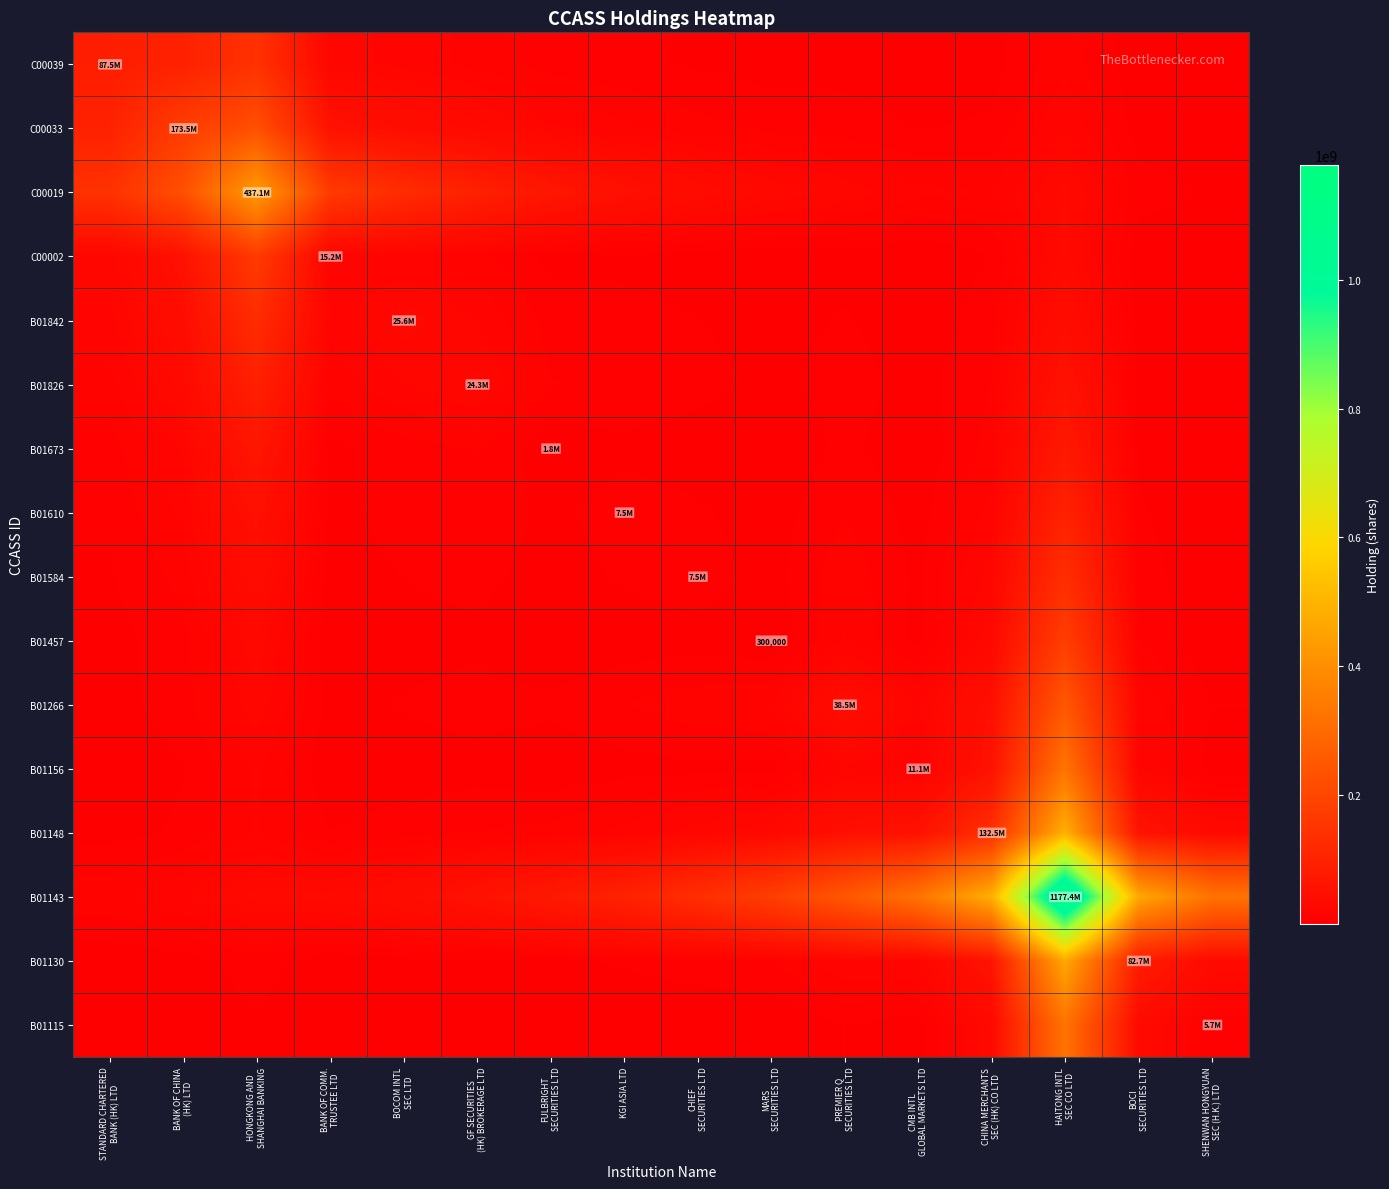

The B01826 series shows 2195757.8 at PREMIER Q SECURITIES LTD. True or false?

False